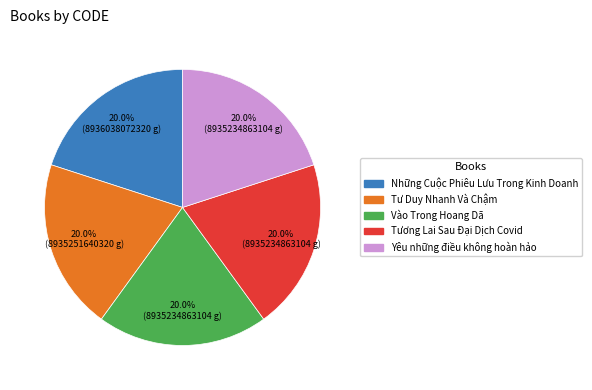

Is it true that Yêu những điều không hoàn hảo is 31% of the pie?

False